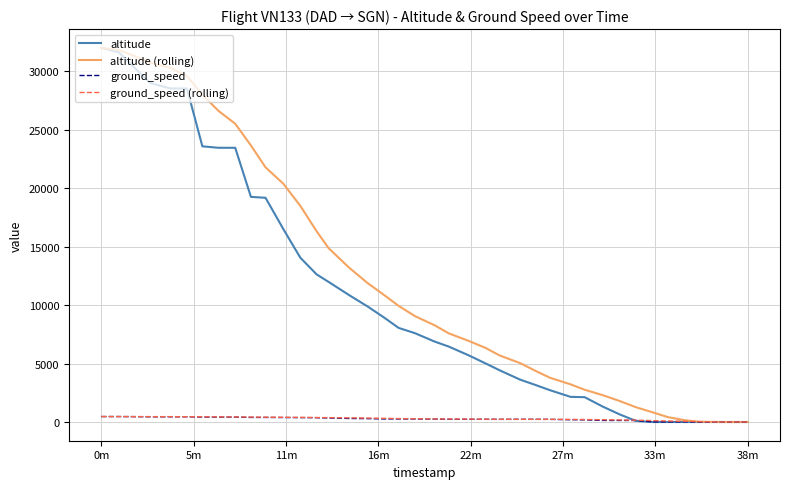

What is the greatest value displayed?

32000.0